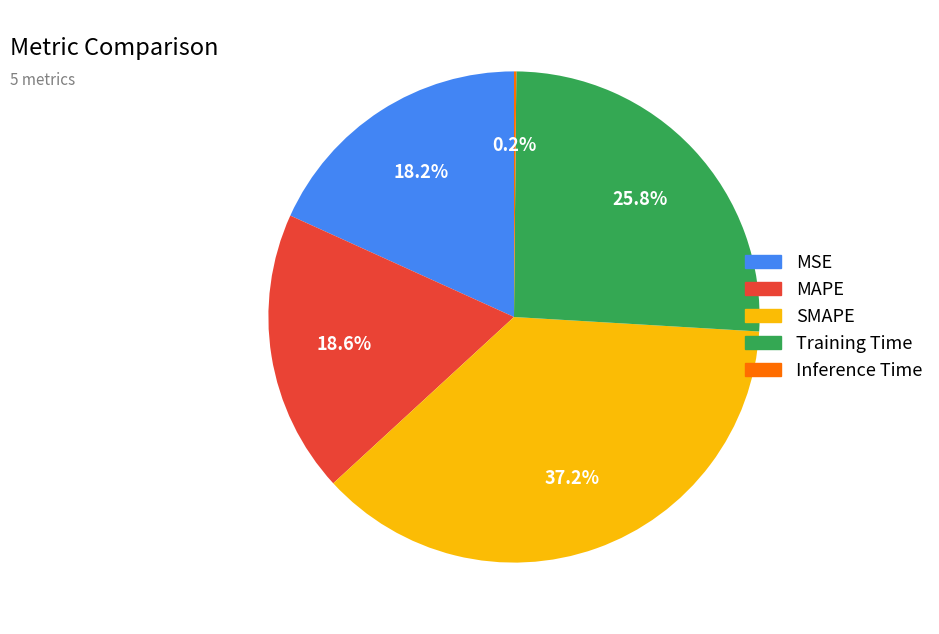

Do SMAPE and MSE together represent more than half of the pie?

Yes